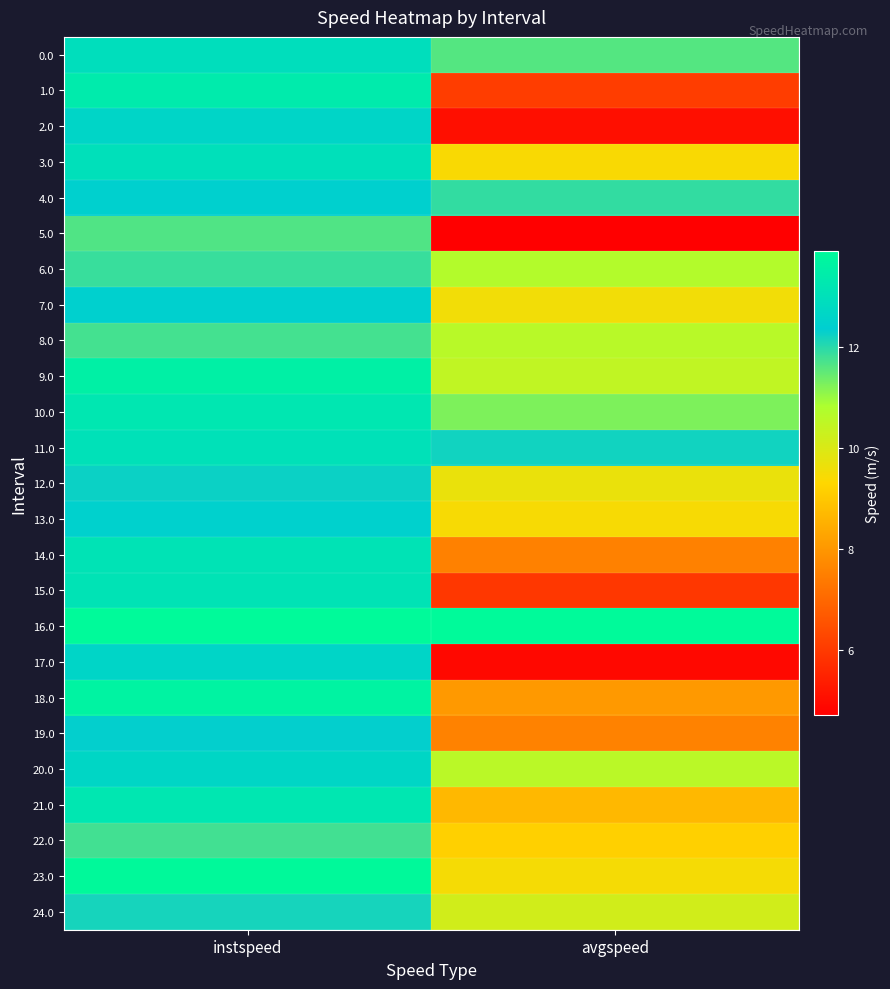

Reading left to right, list all the values displayed in this chart.

0.0: instspeed=12.9	avgspeed=11.6
1.0: instspeed=13.4	avgspeed=6.1
2.0: instspeed=12.6	avgspeed=5.1
3.0: instspeed=13.0	avgspeed=9.4
4.0: instspeed=12.4	avgspeed=11.9
5.0: instspeed=11.6	avgspeed=4.7
6.0: instspeed=11.9	avgspeed=10.7
7.0: instspeed=12.4	avgspeed=9.5
8.0: instspeed=11.7	avgspeed=10.6
9.0: instspeed=13.6	avgspeed=10.5
10.0: instspeed=13.2	avgspeed=11.2
11.0: instspeed=13.0	avgspeed=12.2
12.0: instspeed=12.2	avgspeed=9.7
13.0: instspeed=12.5	avgspeed=9.4
14.0: instspeed=13.1	avgspeed=7.5
15.0: instspeed=13.1	avgspeed=5.9
16.0: instspeed=13.9	avgspeed=13.9
17.0: instspeed=12.6	avgspeed=4.9
18.0: instspeed=13.6	avgspeed=8.1
19.0: instspeed=12.3	avgspeed=7.6
20.0: instspeed=12.7	avgspeed=10.6
21.0: instspeed=13.2	avgspeed=8.7
22.0: instspeed=11.8	avgspeed=9.2
23.0: instspeed=13.9	avgspeed=9.5
24.0: instspeed=12.2	avgspeed=10.2